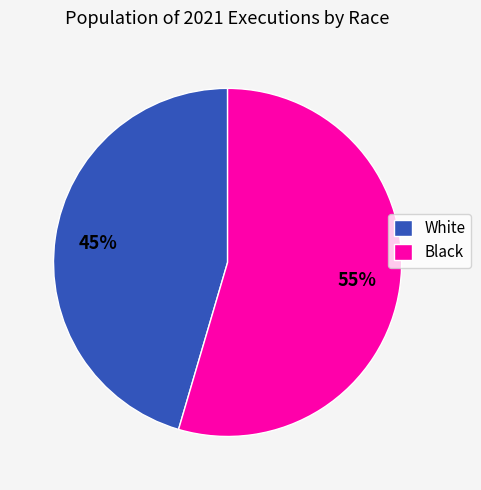

Is the sum of White and Black greater than half?

Yes